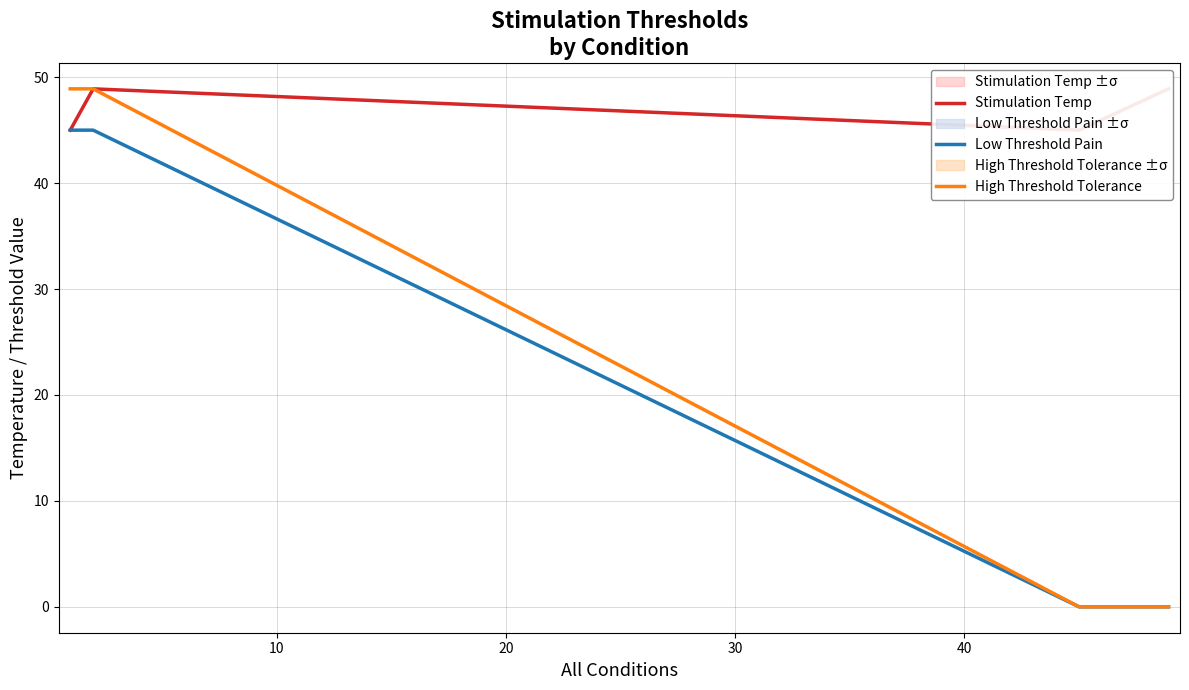

Rank the series by their maximum value, from highest to lowest.

Stimulation Temp, High Threshold Tolerance, Low Threshold Pain